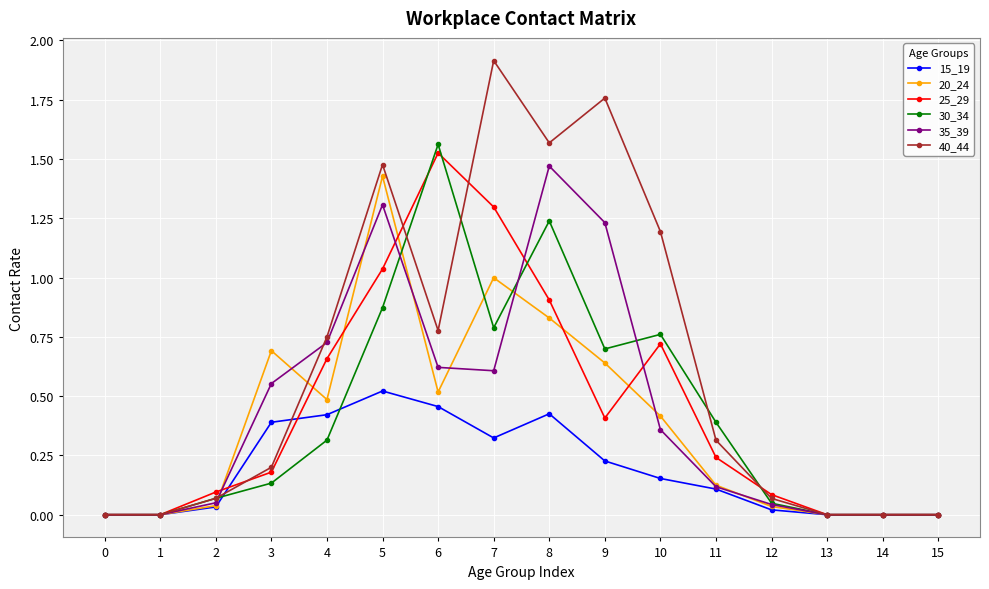

What is the total value across all series at 10?

3.6